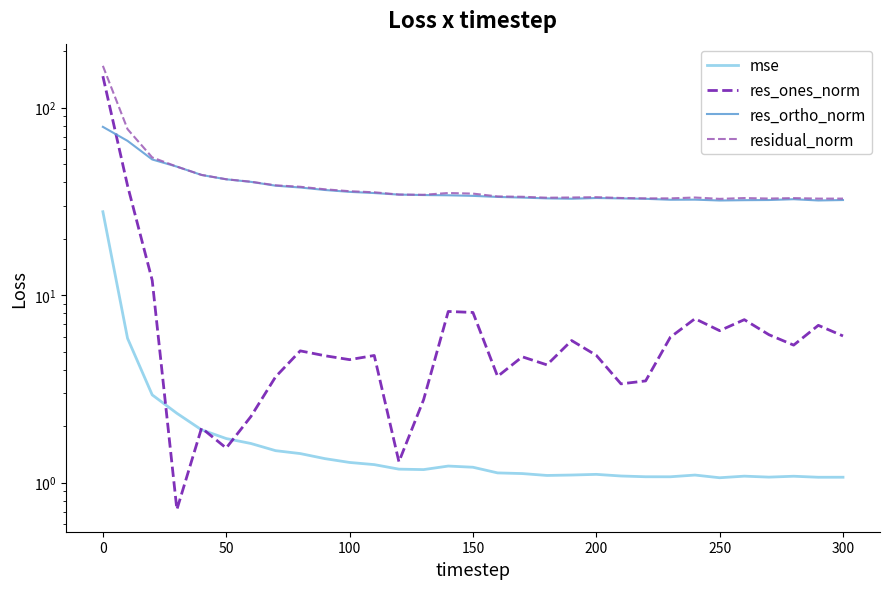

How many data points in residual_norm are less than 34?

15